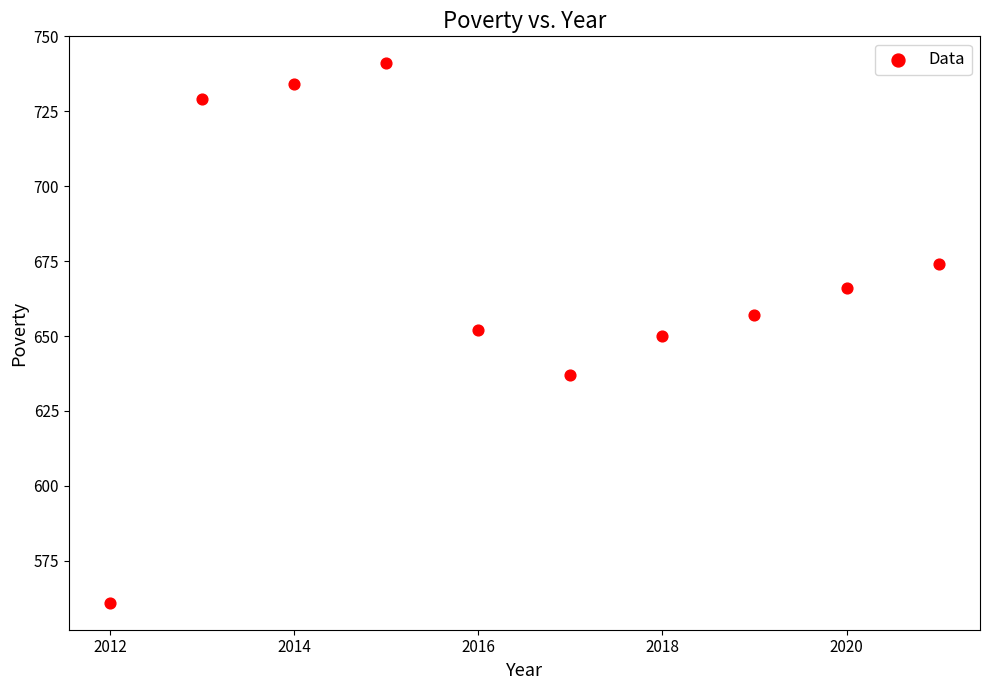

What is the average X value?

2016